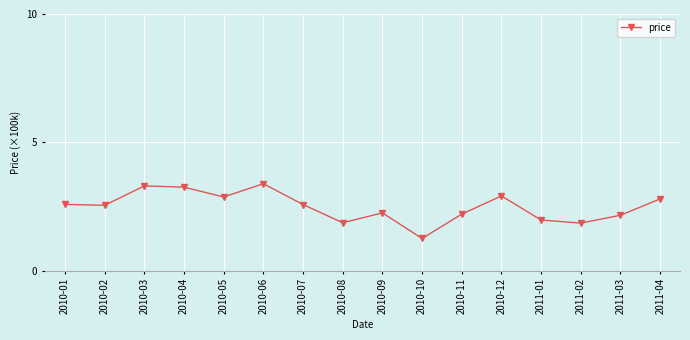

What is the difference between the maximum and minimum values?

2.1